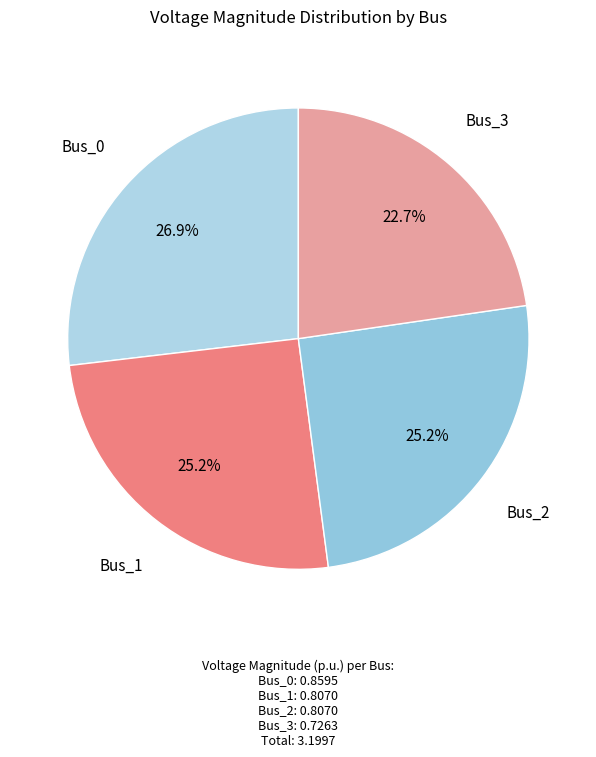

Which slice is the largest?

Bus_0